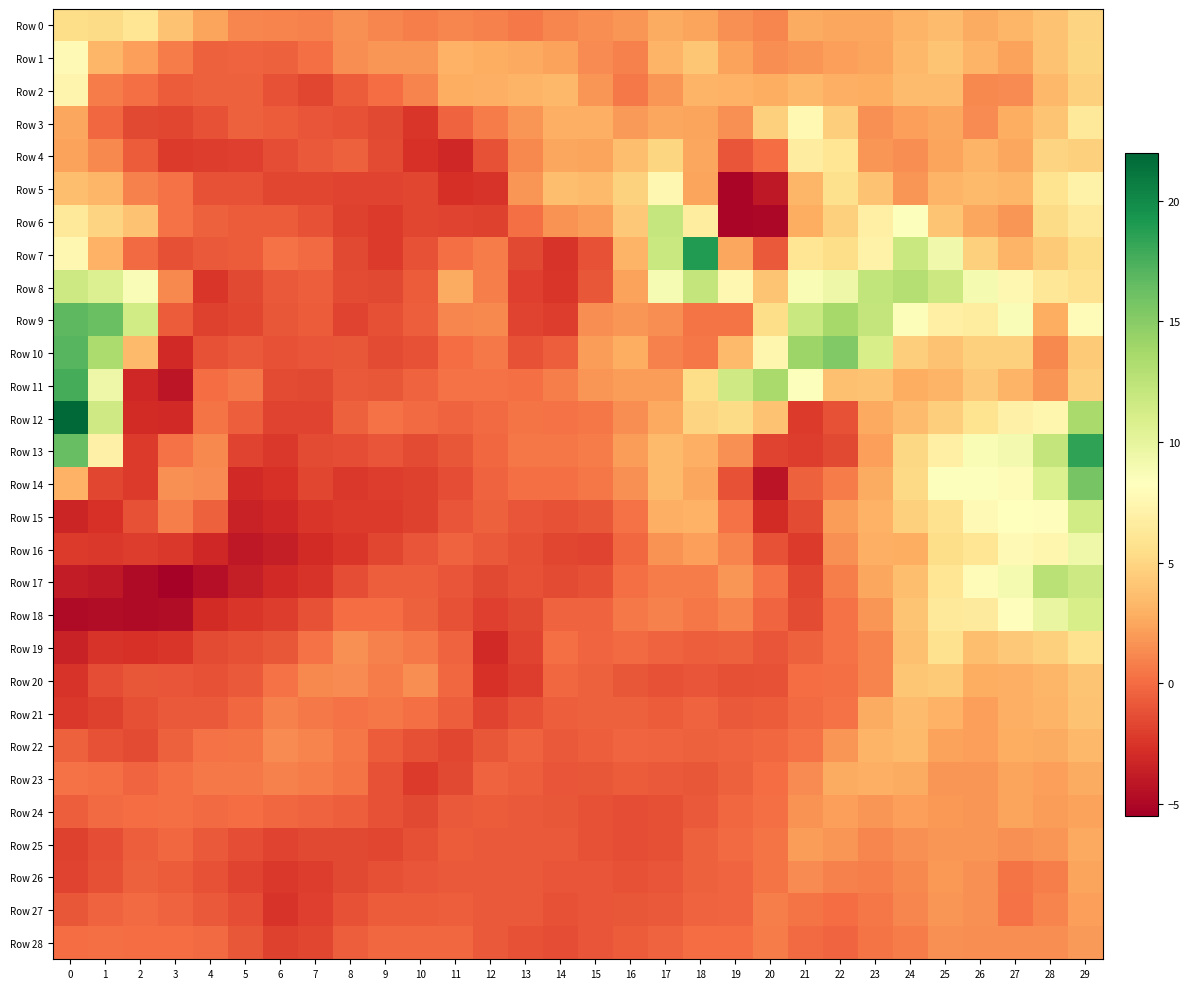

At which category is the sum across all series the highest?

29